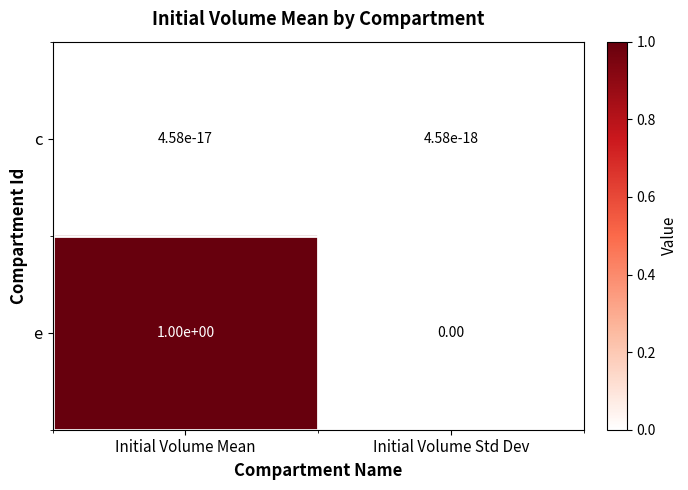

How many series are shown in this chart?

2